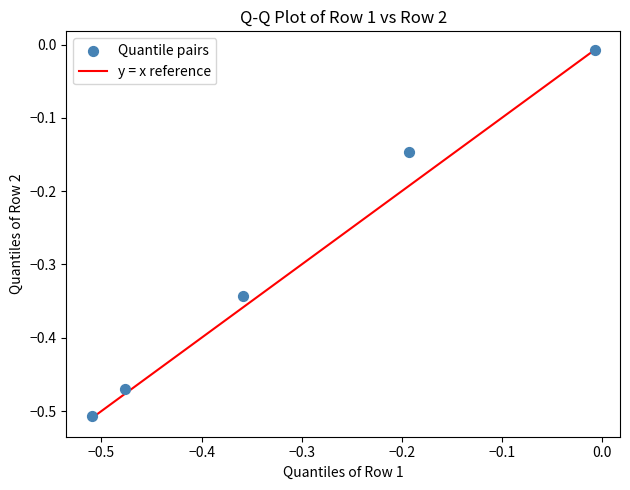

What is the range of X values (max minus min)?

0.5